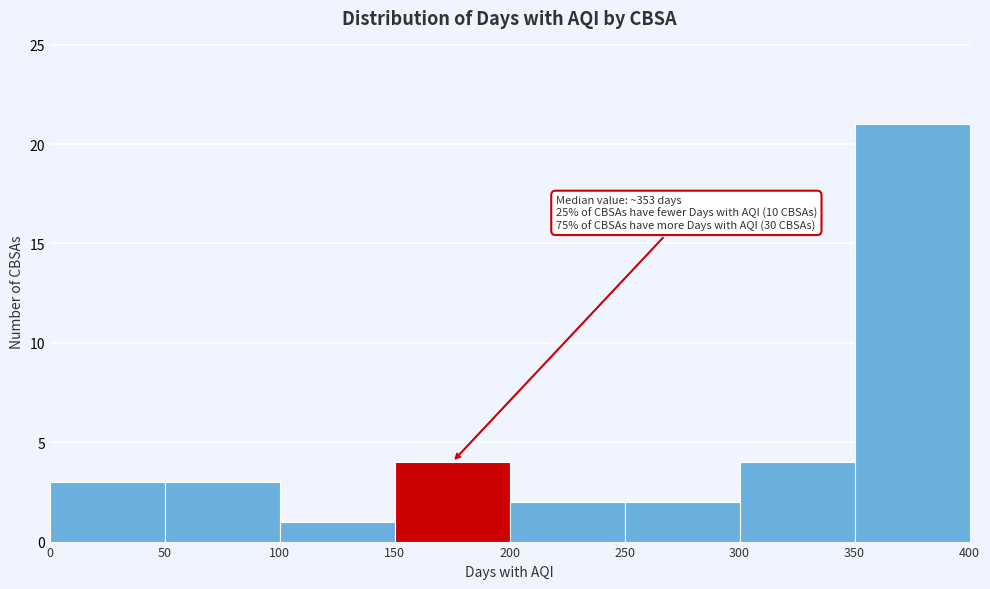

Which range on the x-axis has the tallest bar?

350 to 400